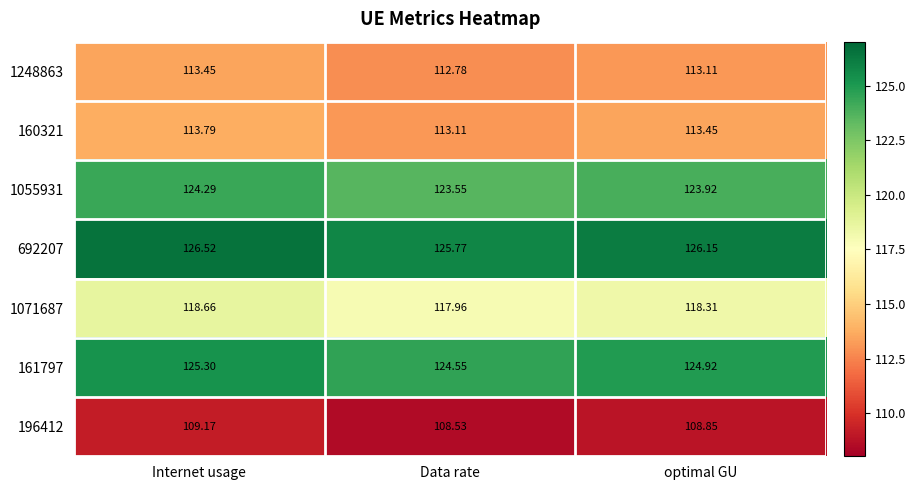

List the labels in order of 1071687 value, smallest first.

Data rate, optimal GU, Internet usage